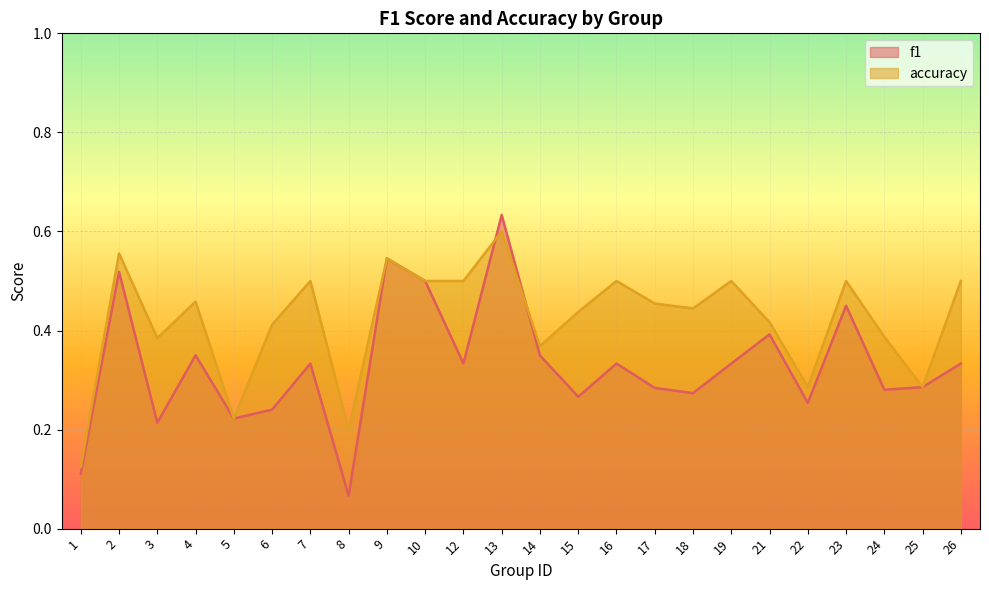

In f1, how many points are higher than both neighbors (excluding endpoints)?

8